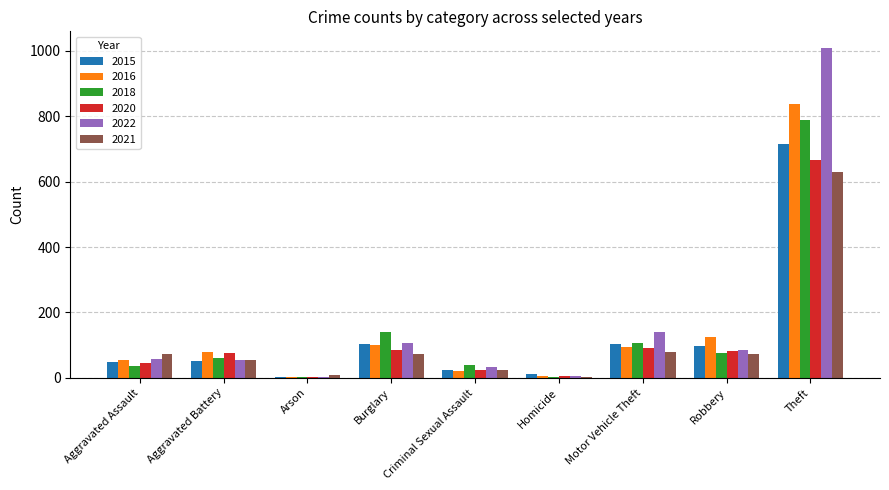

Does the chart contain stacked bars?

No